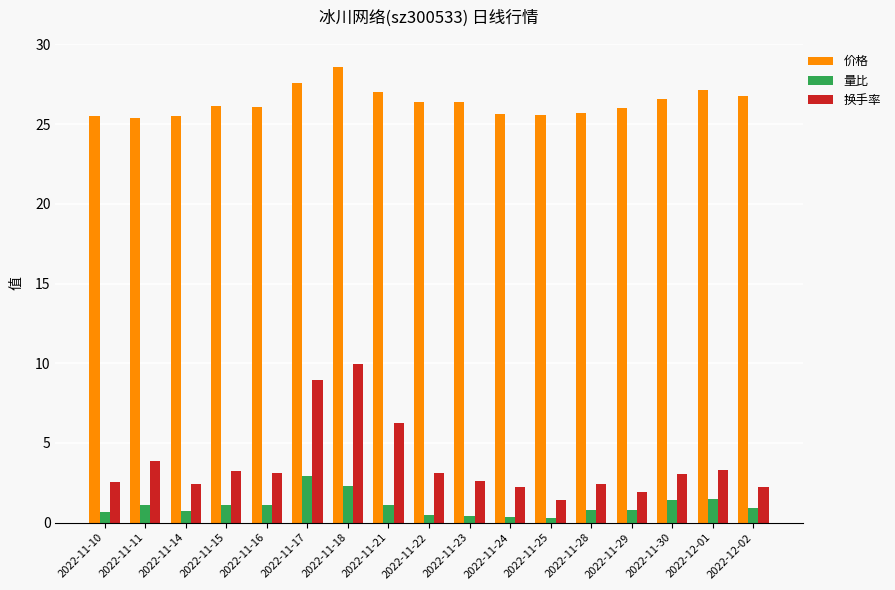

The 价格 series shows 26.4 at 2022-11-22. True or false?

True